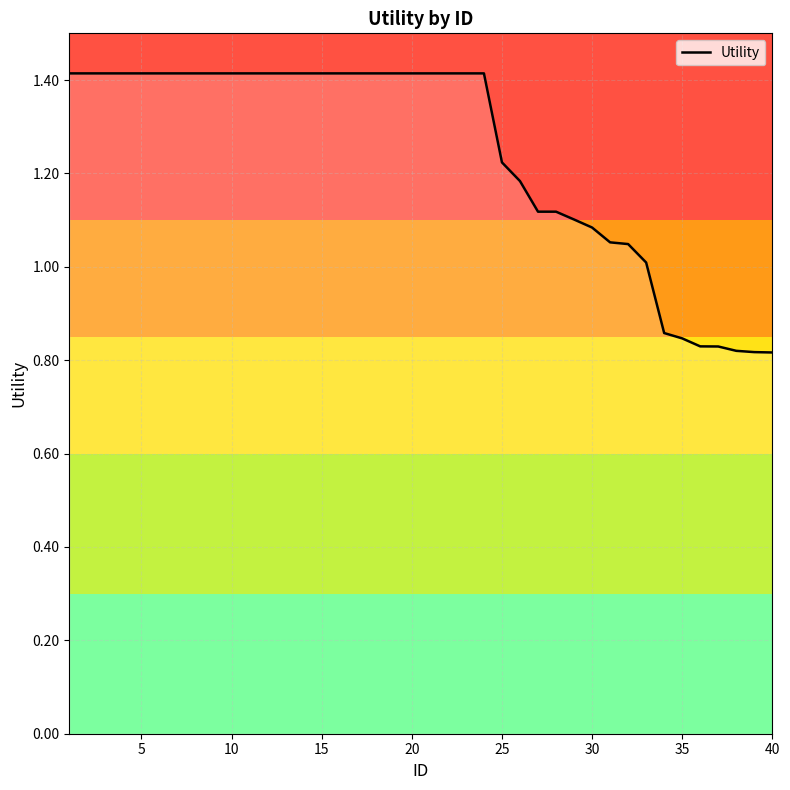

What is the maximum value shown in the chart?

1.4